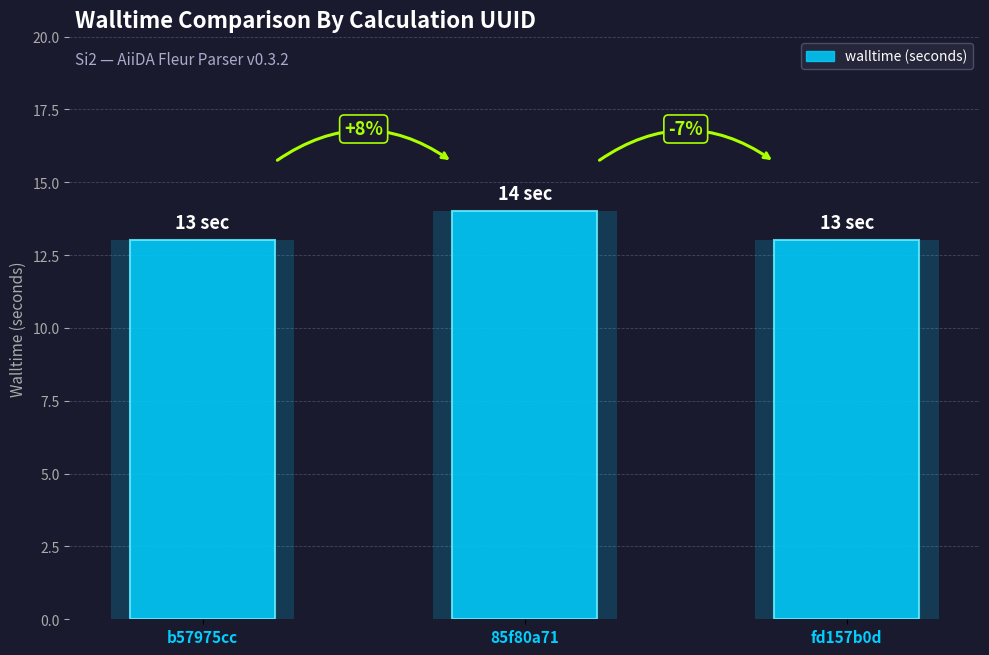

What is the label of the 3rd bar from the left?

fd157b0d